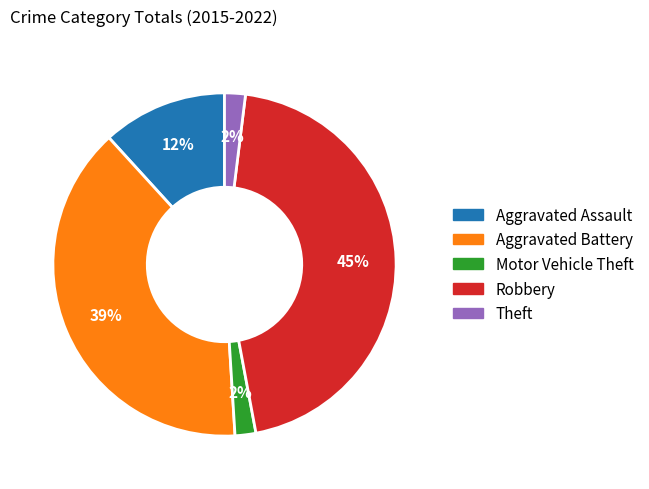

Count the number of slices in the pie.

5